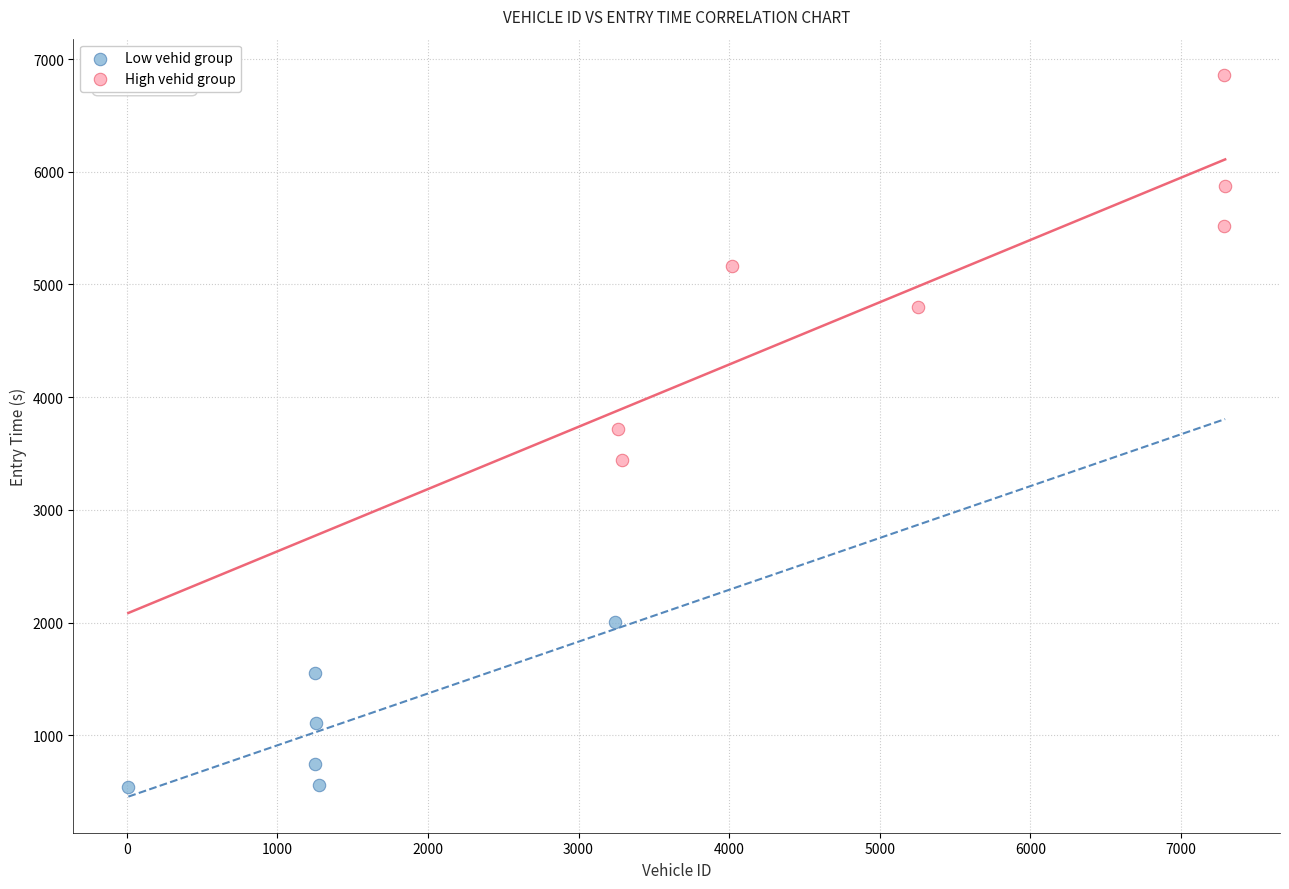

Which series contains the lowest Y value?

Low vehid group